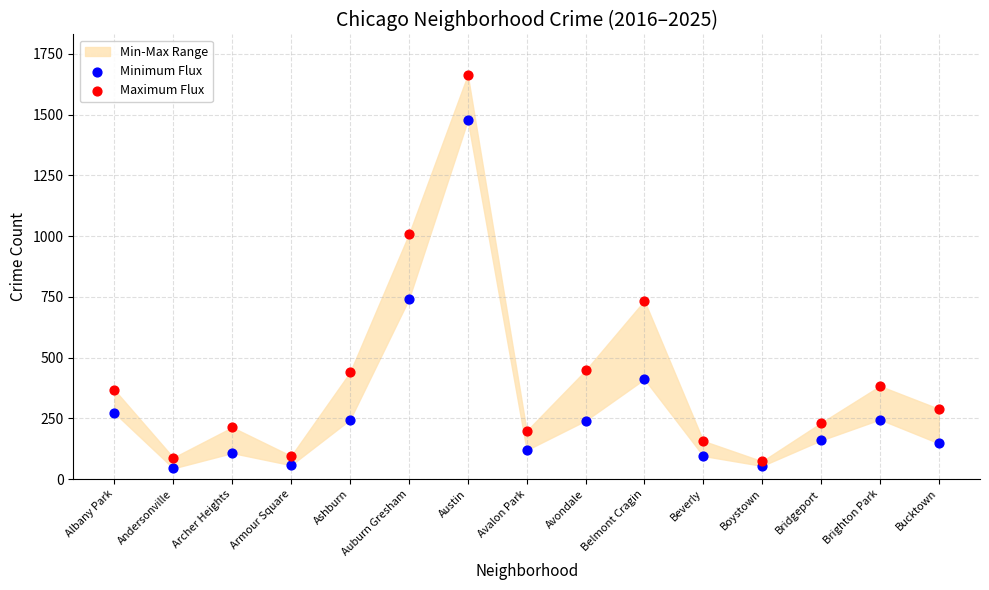

Across all data points, what is the range of Y values (max minus min)?

1619